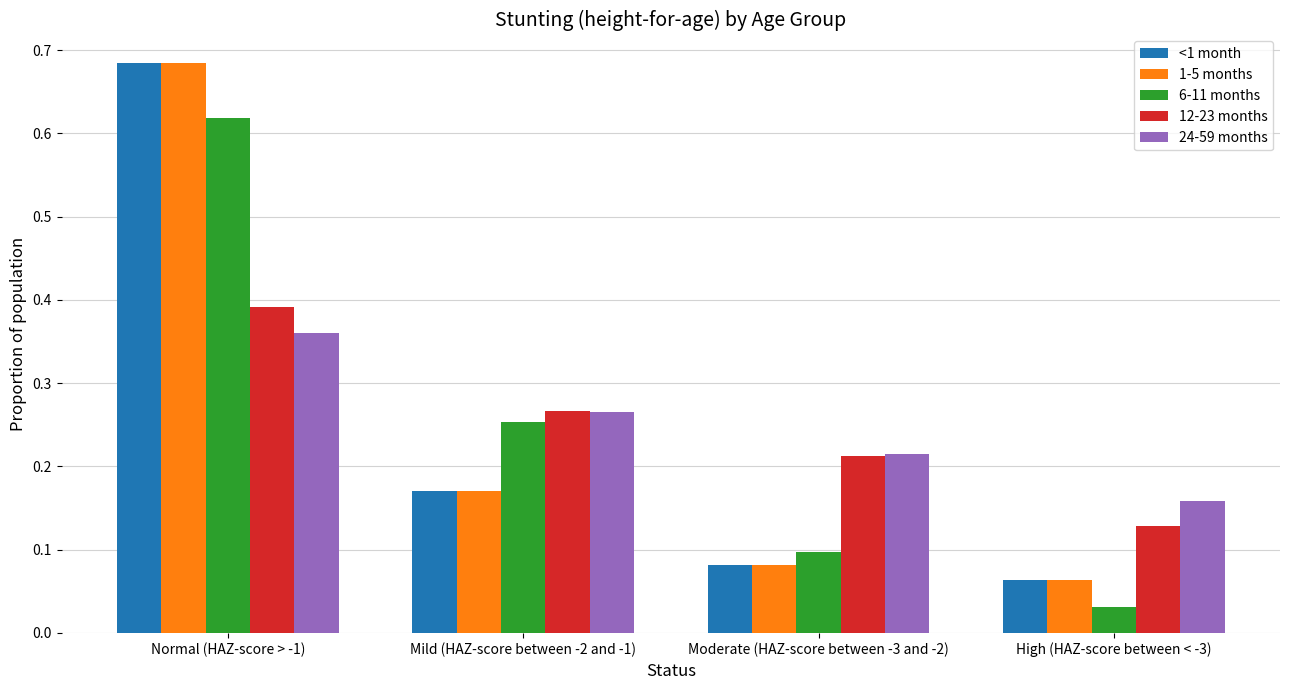

The <1 month series shows 0.1 at High (HAZ-score between < -3). True or false?

True